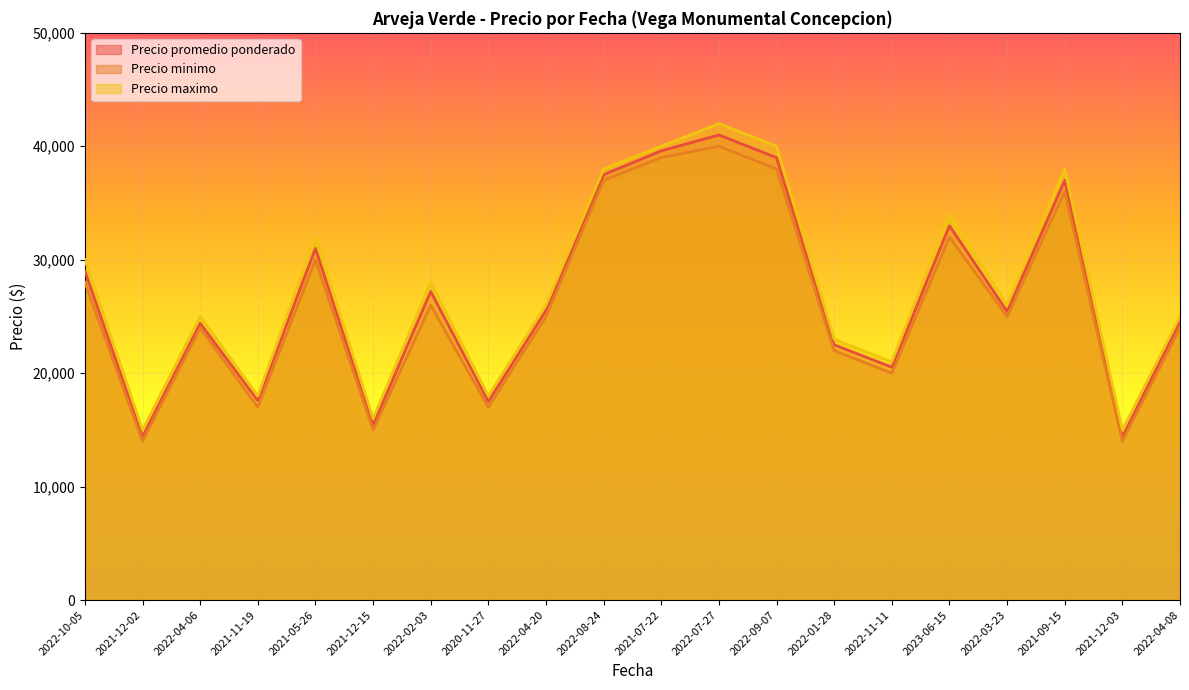

True or false: Precio maximo and Precio promedio ponderado intersect in this chart.

False